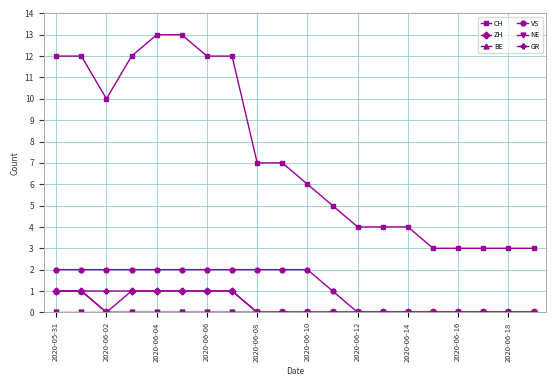

True or false: VS and CH cross at least once.

False